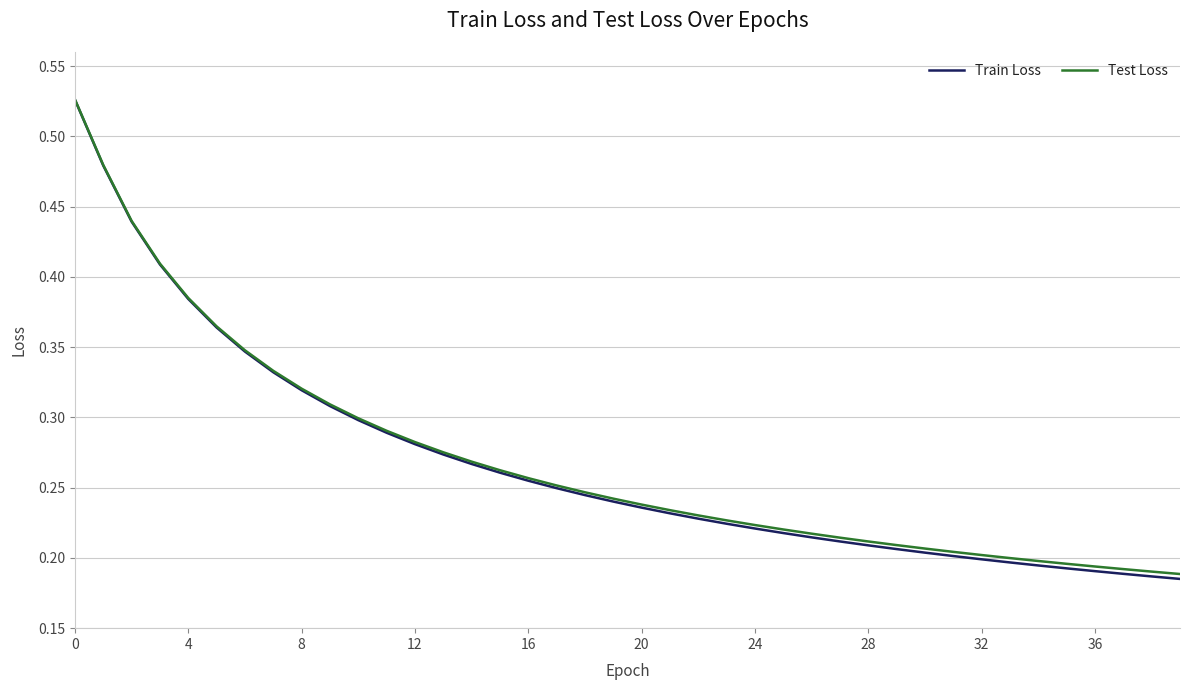

Which series has the widest spread of values?

Train Loss